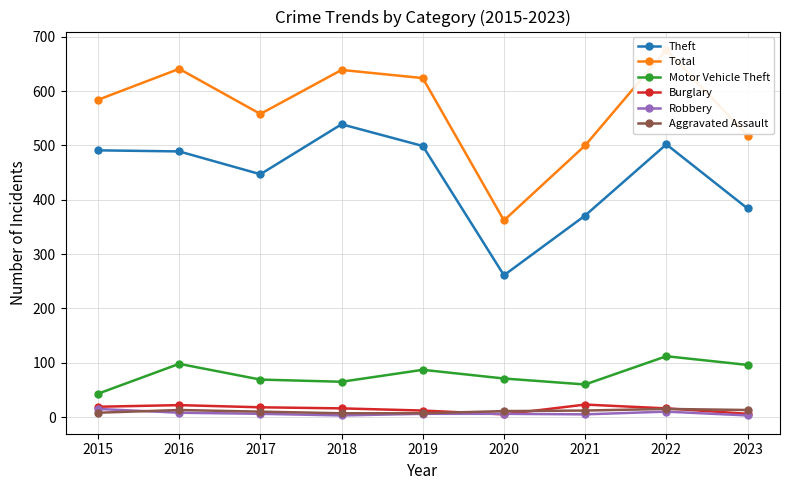

At how many categories does at least one series exceed 382?

8